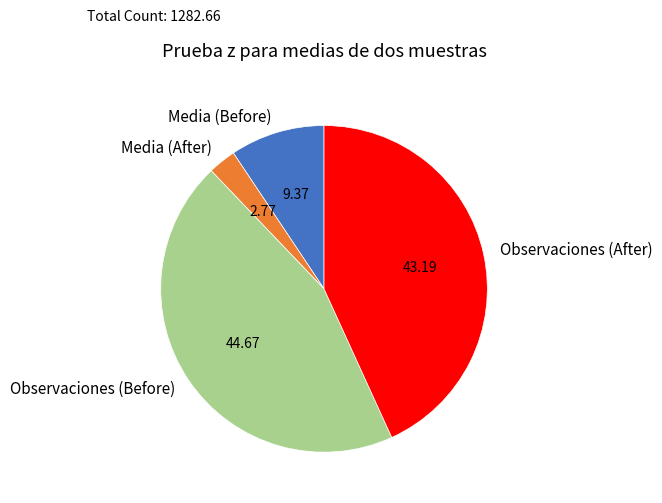

Is there a majority slice in this chart?

No